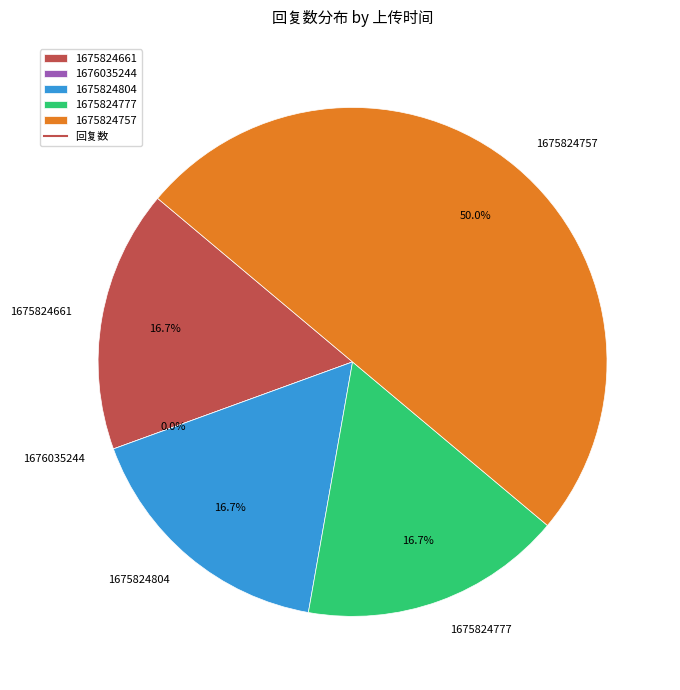

To the nearest percent, what is the combined percentage of 1675824777 and 1675824661?

33%